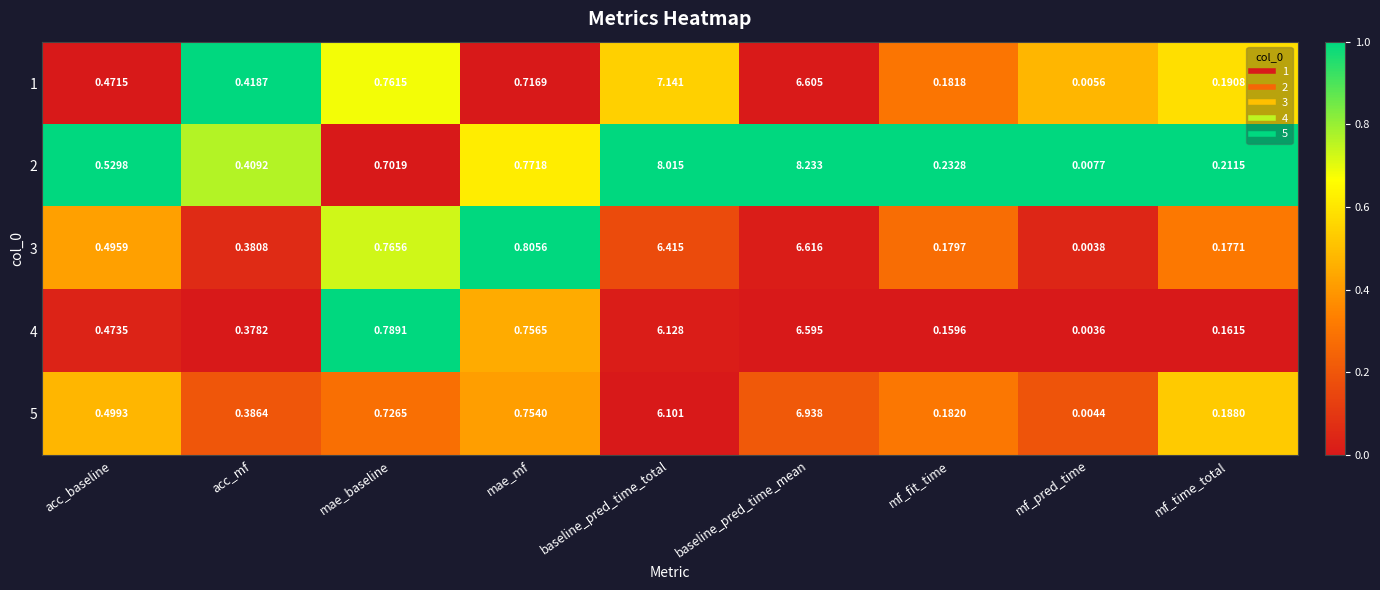

List the labels in order of 5 value, smallest first.

mf_pred_time, mf_fit_time, mf_time_total, acc_mf, acc_baseline, mae_baseline, mae_mf, baseline_pred_time_total, baseline_pred_time_mean